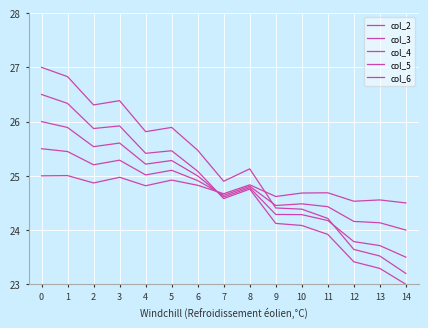

Where is the first local maximum for col_5?

3